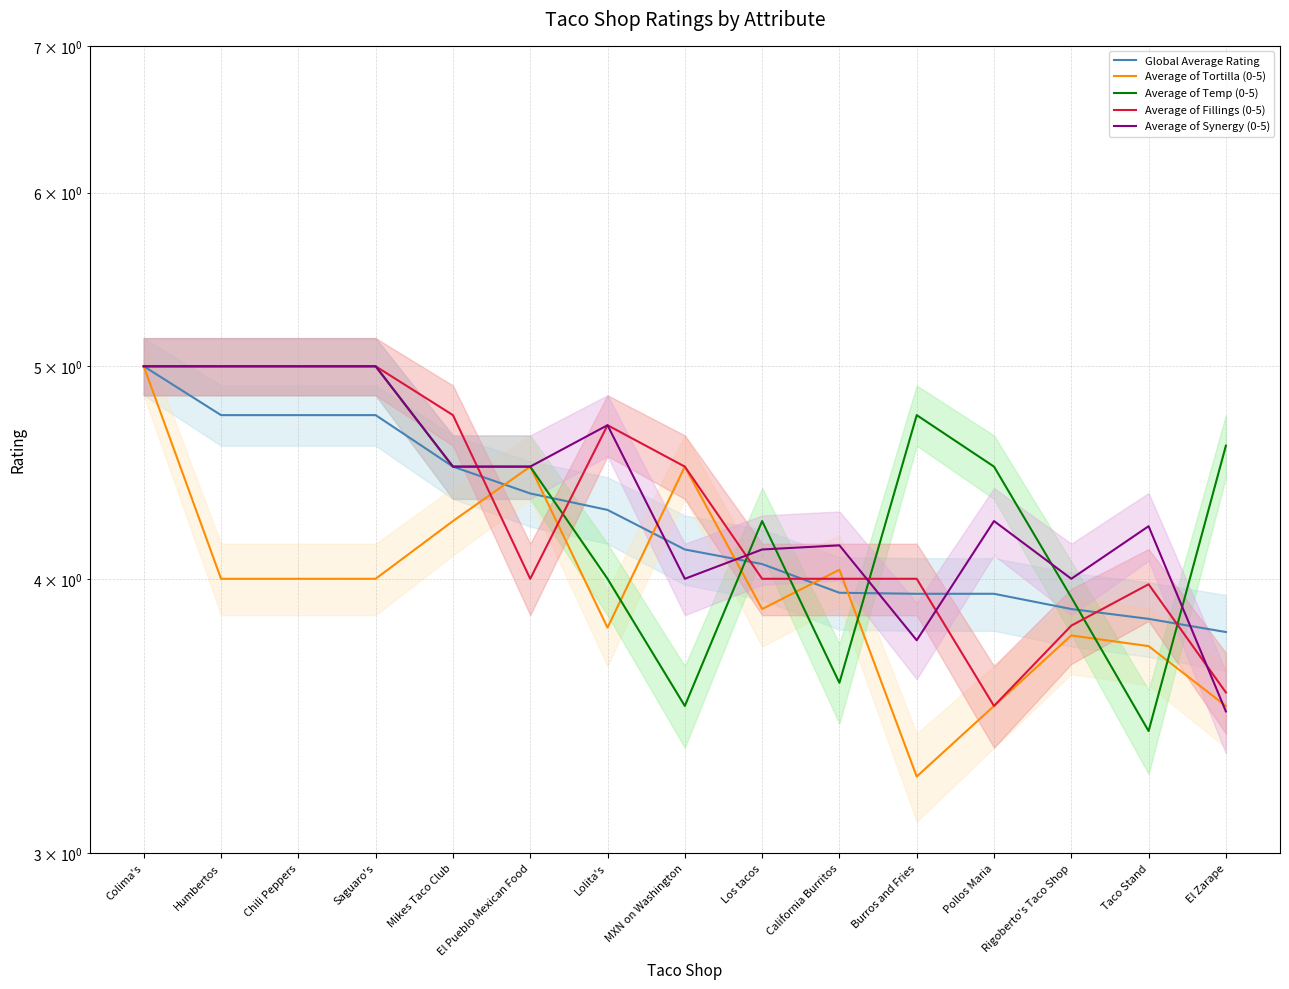

Reading left to right, what are all the values shown in this chart?

Global Average Rating: Colima's=5.0	Humbertos=4.8	Chili Peppers=4.8	Saguaro's=4.8	Mikes Taco Club=4.5	El Pueblo Mexican Food=4.4	Lolita's=4.3	MXN on Washington=4.1	Los tacos=4.1	California Burritos=3.9	Burros and Fries=3.9	Pollos Maria=3.9	Rigoberto's Taco Shop=3.9	Taco Stand=3.8	El Zarape=3.8
Average of Tortilla (0-5): Colima's=5.0	Humbertos=4.0	Chili Peppers=4.0	Saguaro's=4.0	Mikes Taco Club=4.2	El Pueblo Mexican Food=4.5	Lolita's=3.8	MXN on Washington=4.5	Los tacos=3.9	California Burritos=4.0	Burros and Fries=3.2	Pollos Maria=3.5	Rigoberto's Taco Shop=3.8	Taco Stand=3.7	El Zarape=3.5
Average of Temp (0-5): Colima's=5.0	Humbertos=5.0	Chili Peppers=5.0	Saguaro's=5.0	Mikes Taco Club=4.5	El Pueblo Mexican Food=4.5	Lolita's=4.0	MXN on Washington=3.5	Los tacos=4.2	California Burritos=3.6	Burros and Fries=4.8	Pollos Maria=4.5	Rigoberto's Taco Shop=3.9	Taco Stand=3.4	El Zarape=4.6
Average of Fillings (0-5): Colima's=5.0	Humbertos=5.0	Chili Peppers=5.0	Saguaro's=5.0	Mikes Taco Club=4.8	El Pueblo Mexican Food=4.0	Lolita's=4.7	MXN on Washington=4.5	Los tacos=4.0	California Burritos=4.0	Burros and Fries=4.0	Pollos Maria=3.5	Rigoberto's Taco Shop=3.8	Taco Stand=4.0	El Zarape=3.5
Average of Synergy (0-5): Colima's=5.0	Humbertos=5.0	Chili Peppers=5.0	Saguaro's=5.0	Mikes Taco Club=4.5	El Pueblo Mexican Food=4.5	Lolita's=4.7	MXN on Washington=4.0	Los tacos=4.1	California Burritos=4.1	Burros and Fries=3.8	Pollos Maria=4.2	Rigoberto's Taco Shop=4.0	Taco Stand=4.2	El Zarape=3.5